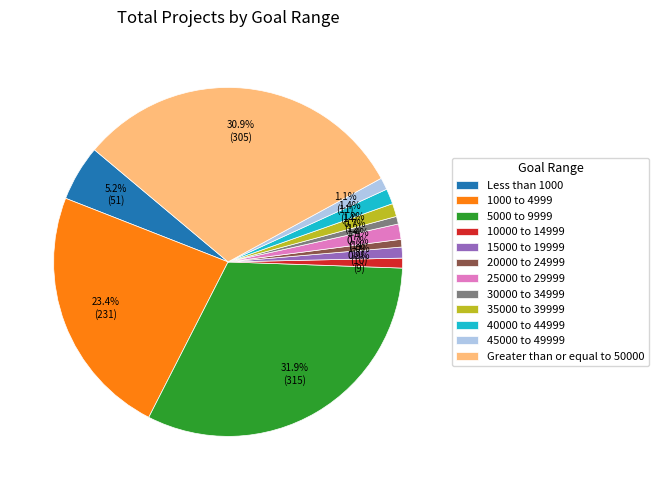

Do Greater than or equal to 50000 and 40000 to 44999 together represent more than half of the pie?

No